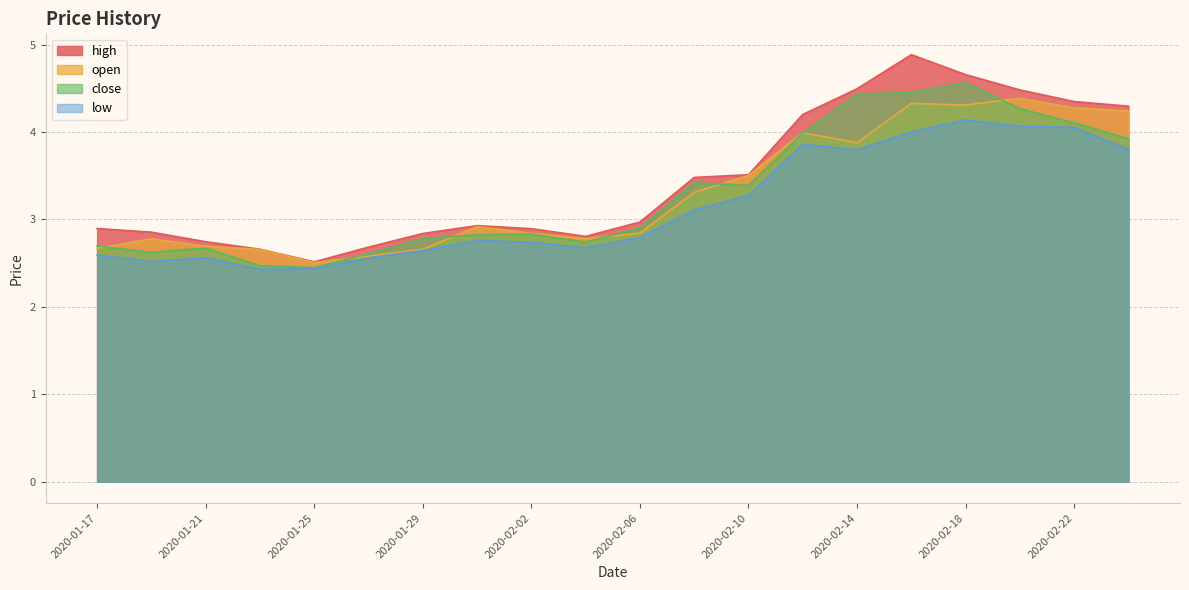

Where is close nearest to the value 3?

2020-02-06